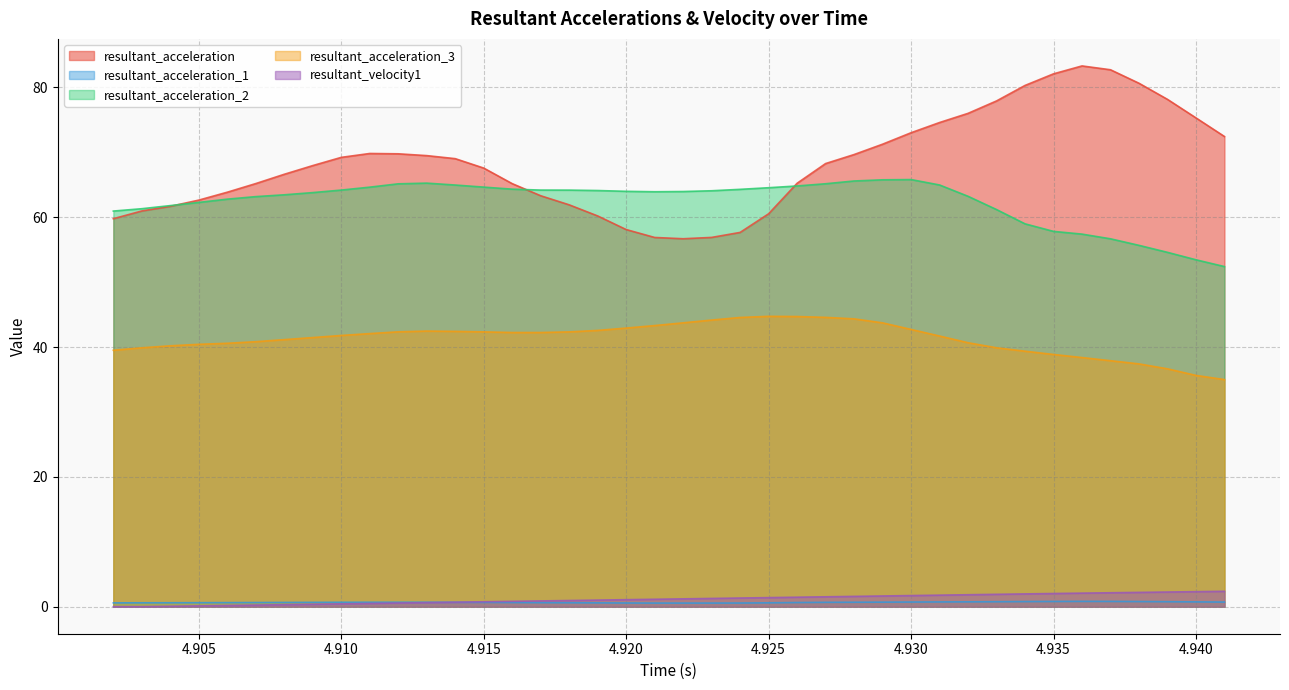

Reading right to left, list all the values displayed in this chart.

resultant_acceleration: 72.4	75.3	78.2	80.6	82.7	83.3	82.1	80.3	77.9	76.0	74.6	73.0	71.3	69.7	68.3	65.2	60.5	57.7	56.9	56.7	56.9	58.1	60.2	61.9	63.3	65.2	67.6	69.0	69.5	69.8	69.8	69.2	68.0	66.6	65.2	63.9	62.6	61.7	61.0	59.8
resultant_acceleration_1: 0.7	0.7	0.8	0.8	0.8	0.8	0.8	0.8	0.8	0.7	0.7	0.7	0.7	0.7	0.7	0.6	0.6	0.6	0.6	0.6	0.6	0.6	0.6	0.6	0.6	0.6	0.7	0.7	0.7	0.7	0.7	0.7	0.7	0.7	0.6	0.6	0.6	0.6	0.6	0.6
resultant_acceleration_2: 52.4	53.4	54.6	55.7	56.7	57.4	57.8	59.0	61.2	63.2	65.0	65.8	65.8	65.6	65.2	64.8	64.6	64.3	64.1	64.0	63.9	64.0	64.1	64.2	64.2	64.3	64.6	65.0	65.3	65.2	64.6	64.2	63.8	63.5	63.2	62.8	62.3	61.8	61.3	61.0
resultant_acceleration_3: 35.0	35.6	36.7	37.4	37.9	38.4	38.9	39.4	39.9	40.7	41.7	42.7	43.7	44.3	44.6	44.7	44.7	44.6	44.2	43.7	43.3	42.9	42.6	42.3	42.2	42.2	42.3	42.4	42.5	42.3	42.1	41.8	41.5	41.1	40.8	40.6	40.4	40.2	39.9	39.5
resultant_velocity1: 2.4	2.3	2.3	2.2	2.1	2.1	2.0	2.0	1.9	1.8	1.8	1.7	1.7	1.6	1.5	1.5	1.4	1.3	1.3	1.2	1.1	1.1	1.0	1.0	0.9	0.8	0.8	0.7	0.6	0.6	0.5	0.4	0.4	0.3	0.2	0.2	0.1	0.1	0.0	0.0